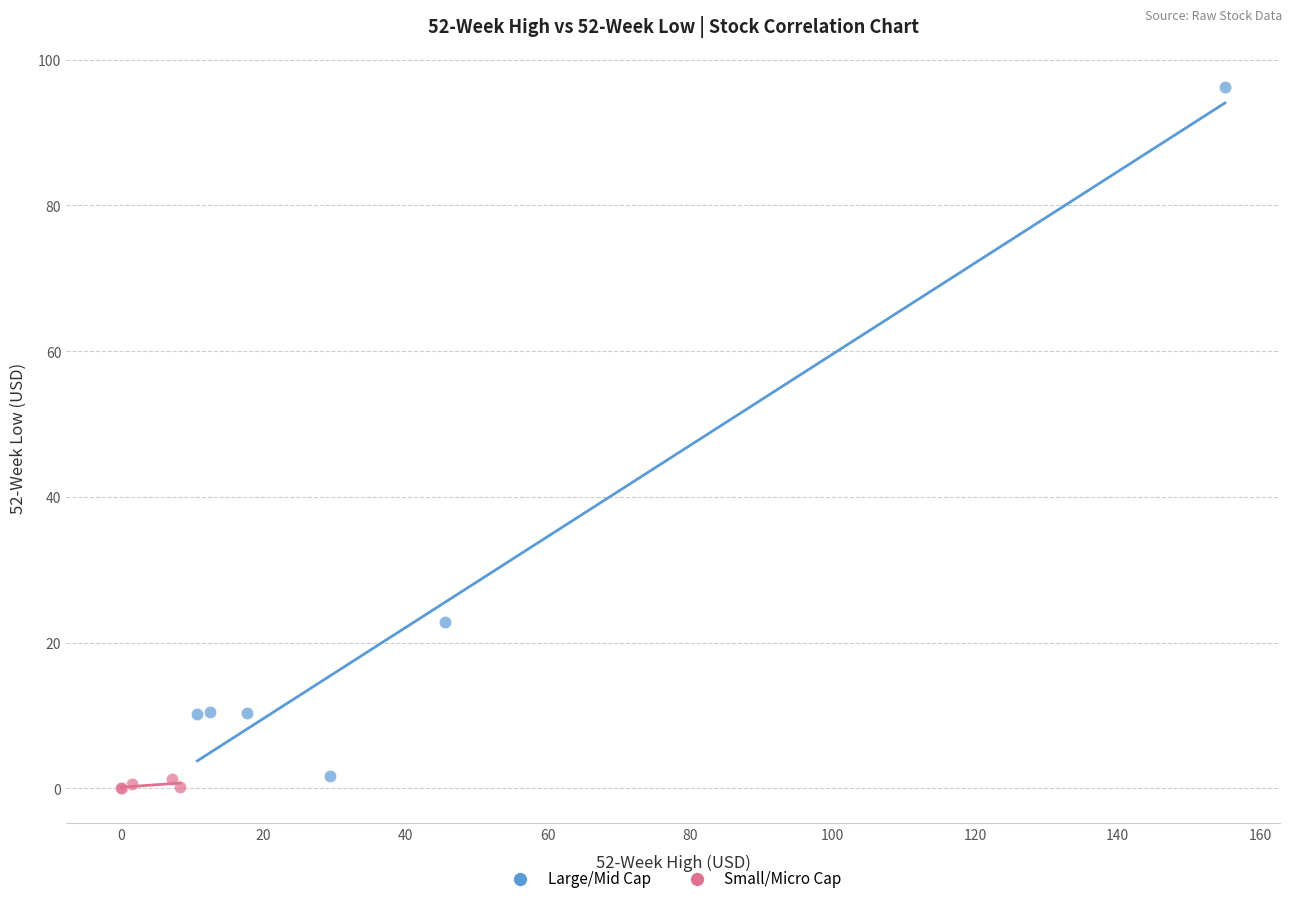

What are all the series names shown in the legend?

Large/Mid Cap, Small/Micro Cap